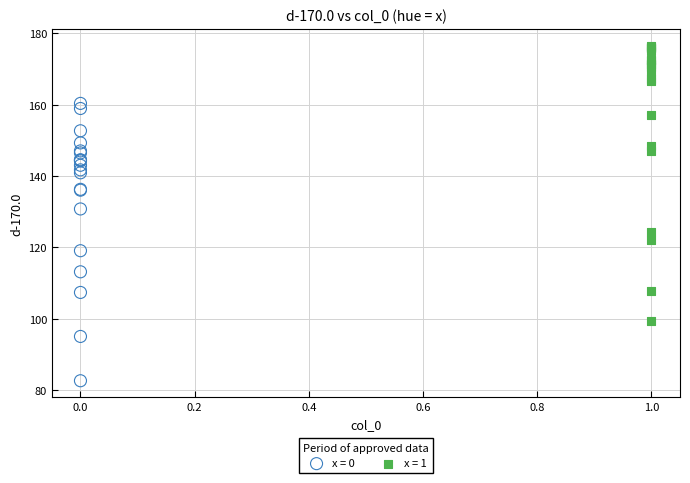

What are all the series names shown in the legend?

x = 0, x = 1